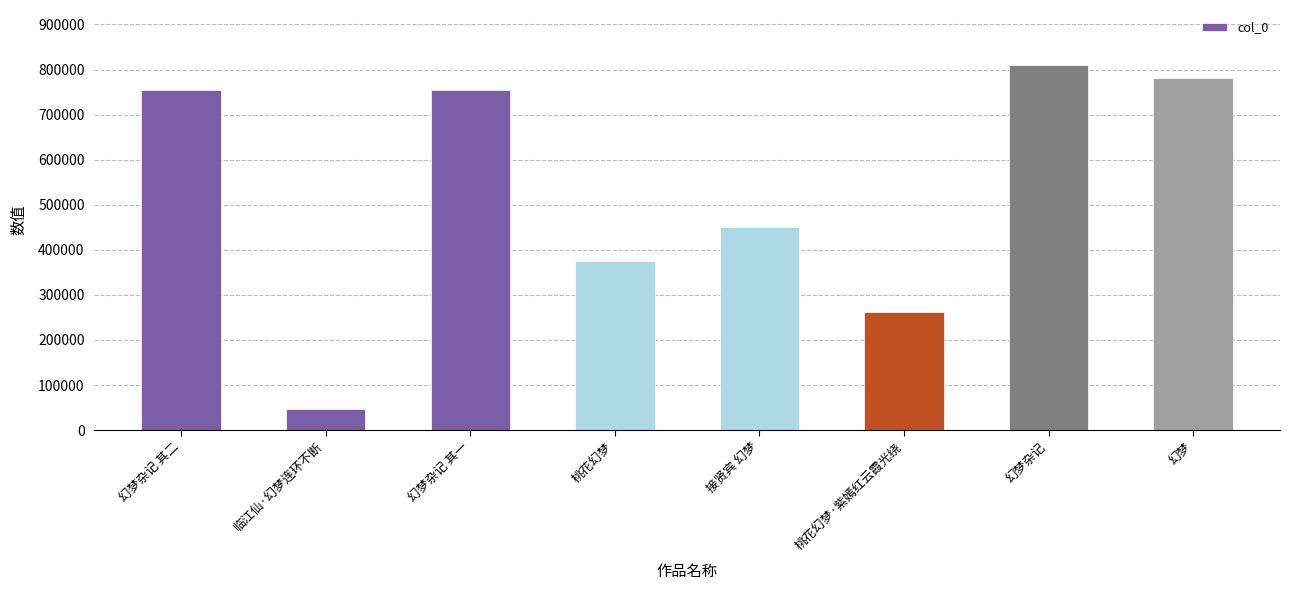

Which category has the lowest value across all series?

临江仙·幻梦连环不断